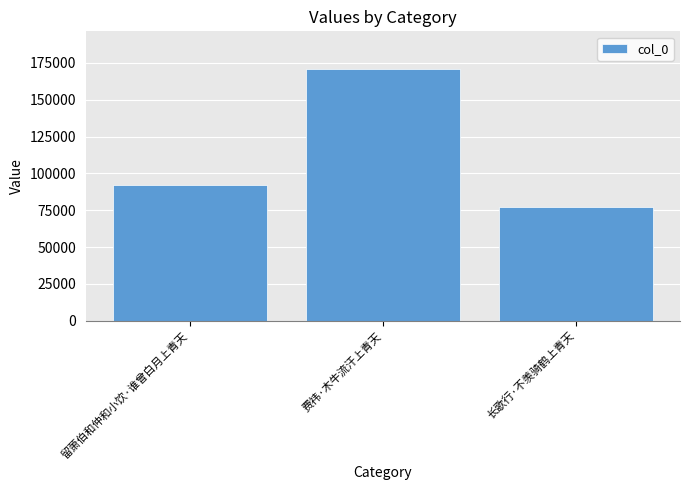

What is the sum of all values?

340335